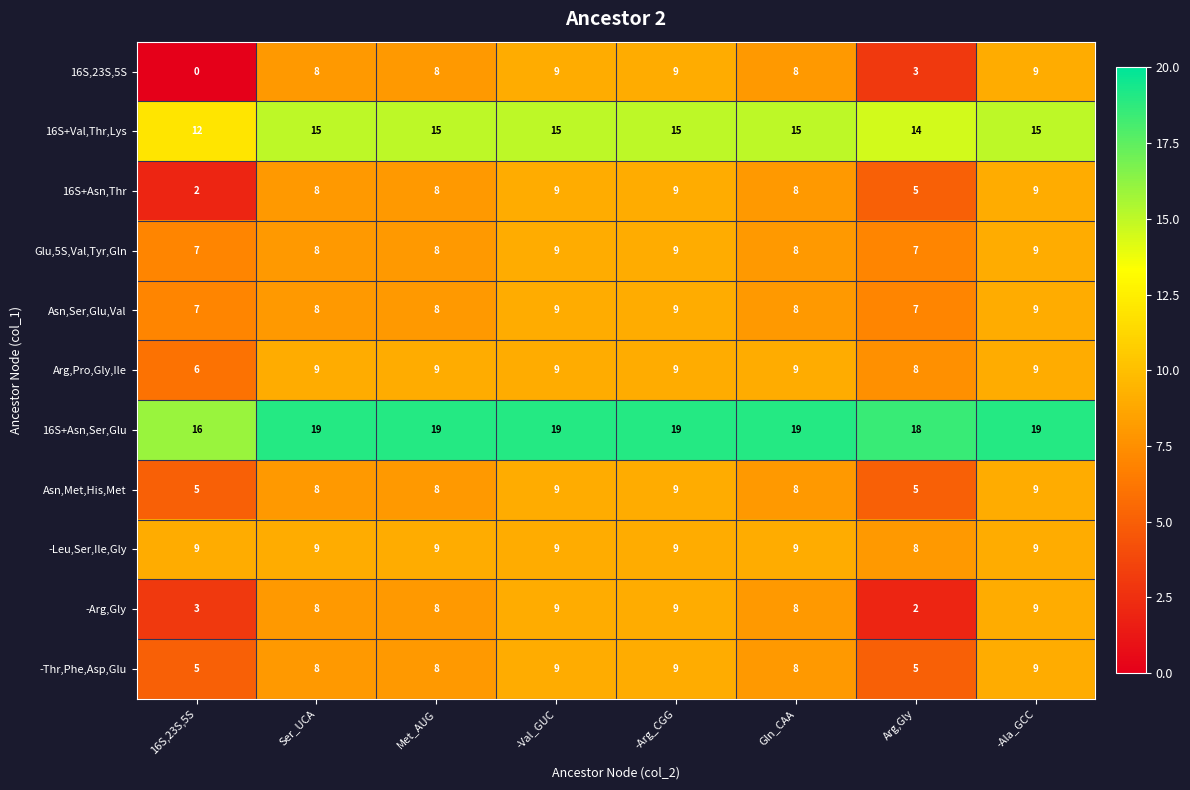

The 16S+Asn,Thr series shows 8 at Met_AUG. True or false?

True